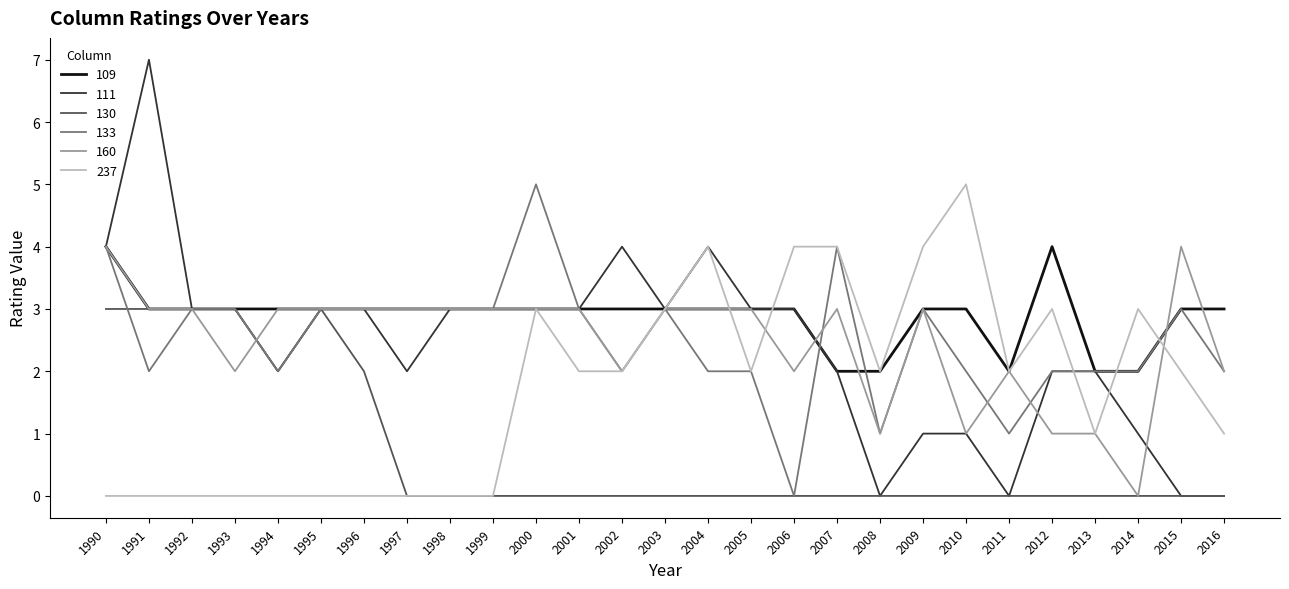

Where does the 160 series first go above 3?

1990